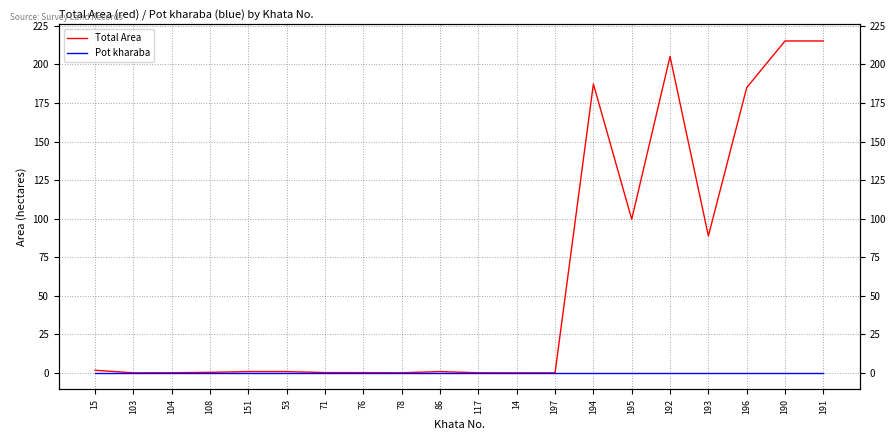

True or false: Pot kharaba has a value of 0.0 at 103.

True